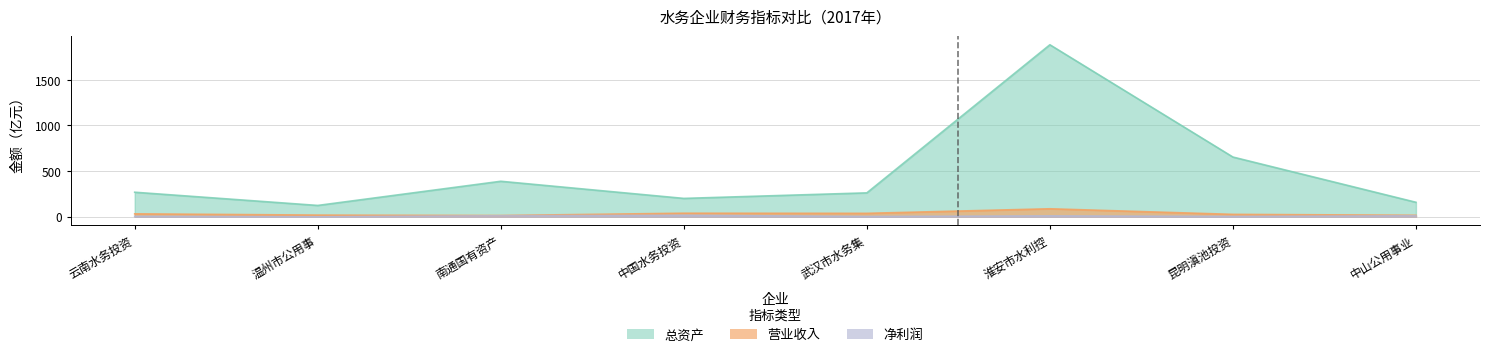

At how many categories does at least one series exceed 967?

1